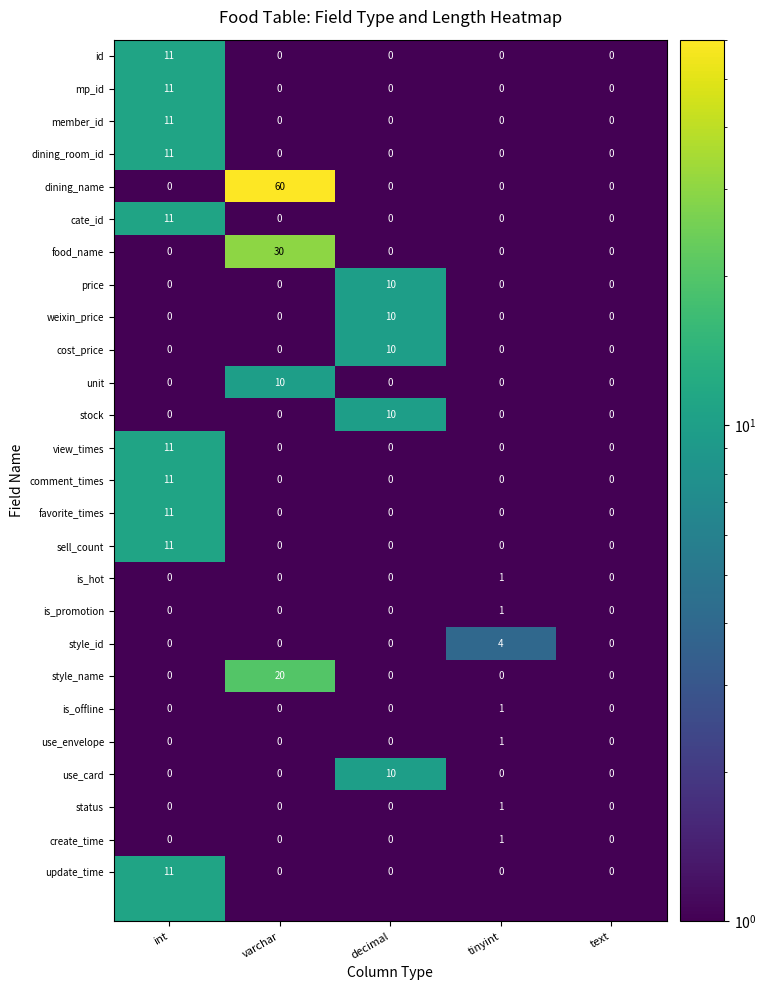

What is the sum of the mp_id values at tinyint and int?

11.0